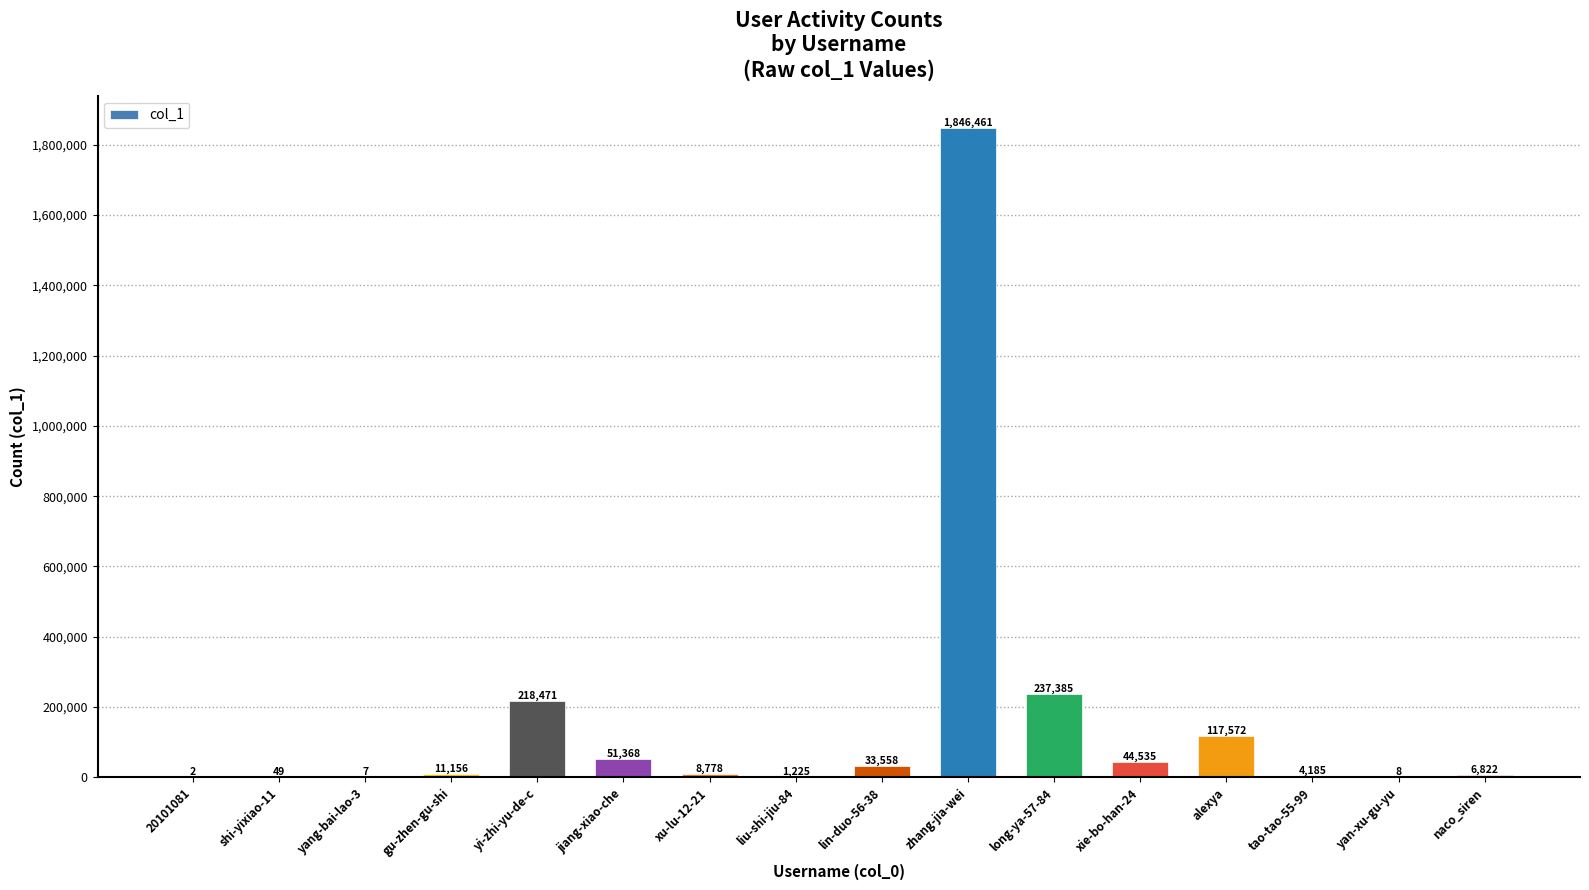

True or false: the data shows 1225 at liu-shi-jiu-84.

True